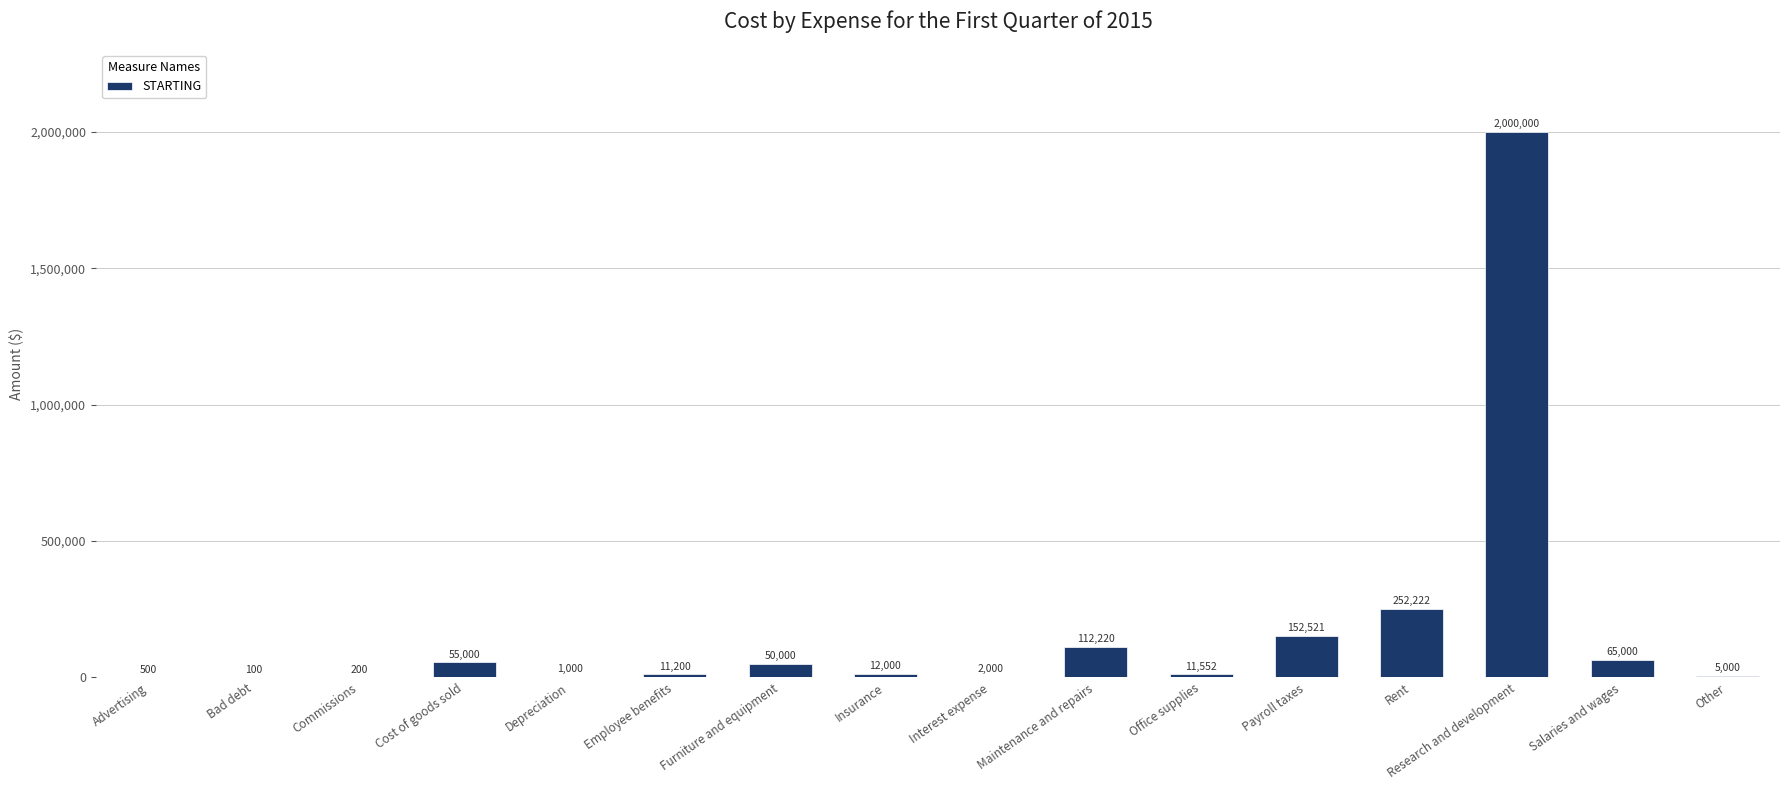

What is the sum of the values at Advertising and Bad debt?

600